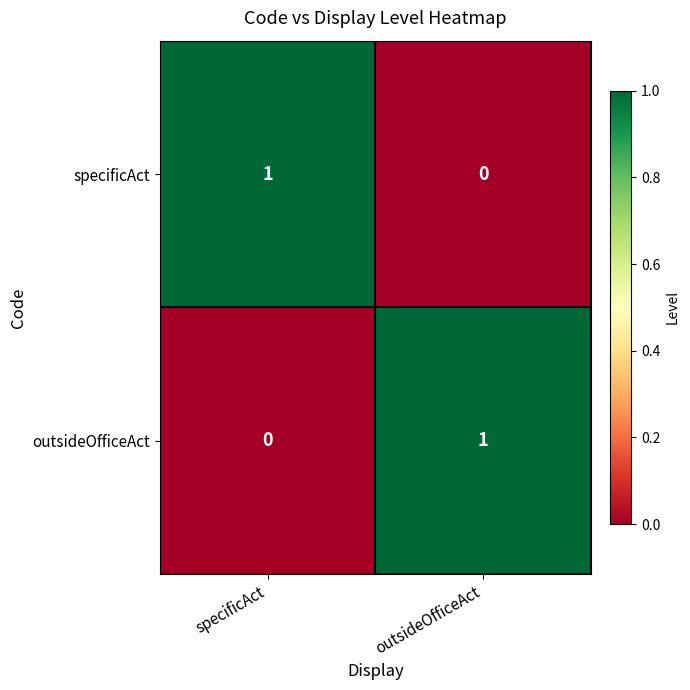

True or false: specificAct has a value of 0 at outsideOfficeAct.

True